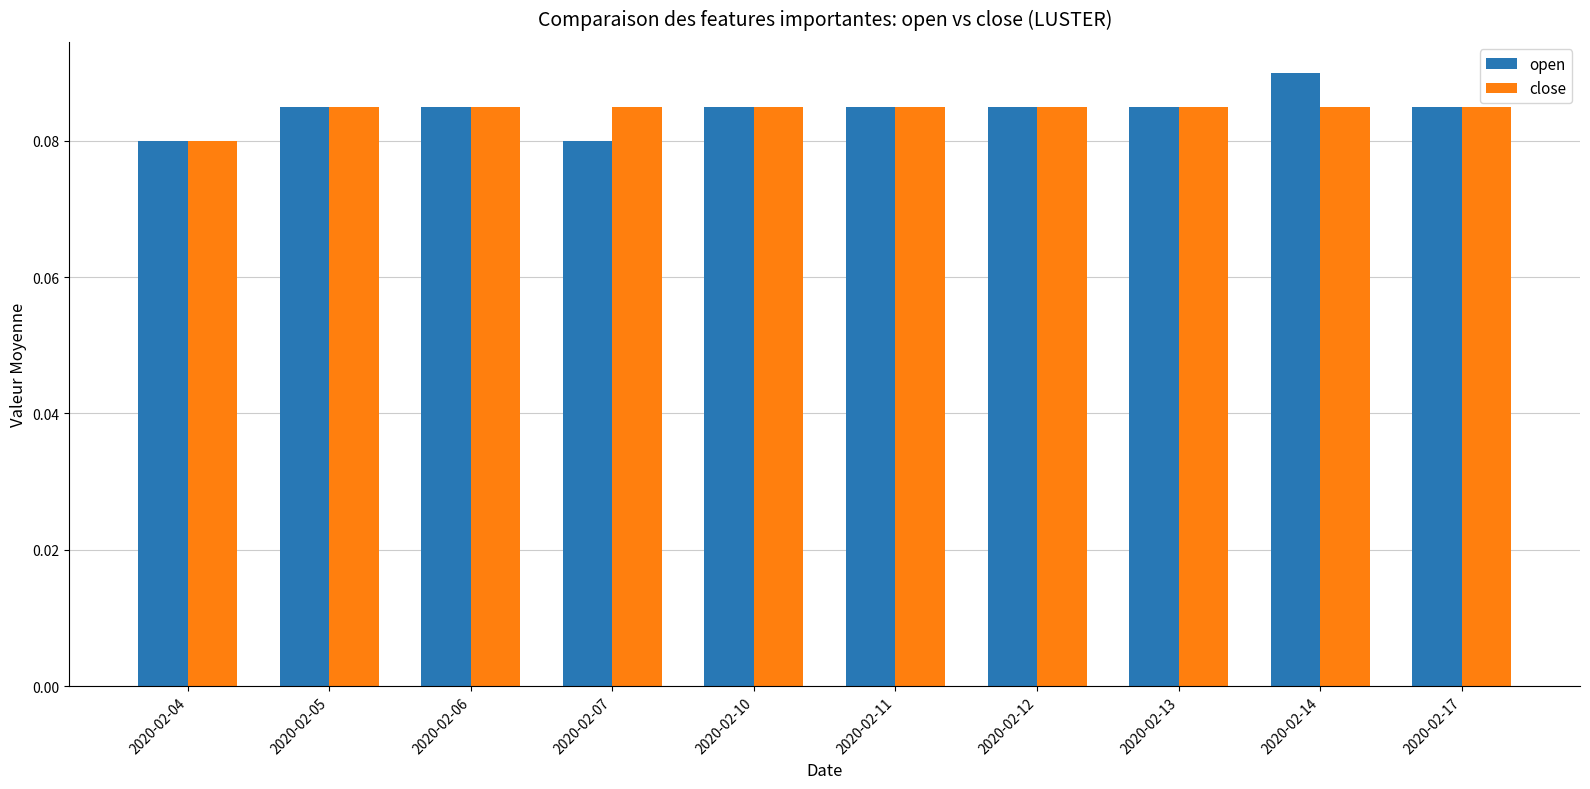

At how many categories does at least one series exceed 0?

10